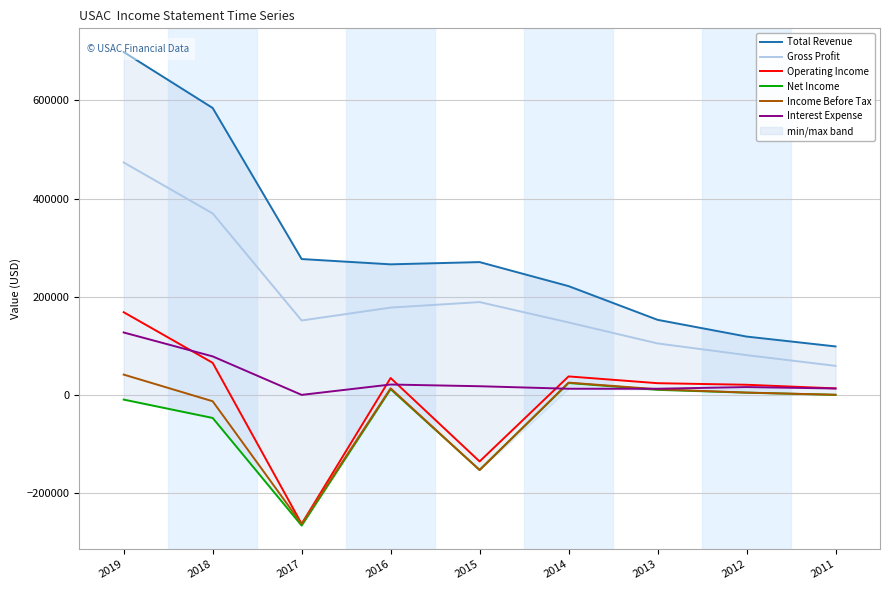

True or false: Gross Profit has a value of 183698 at 2019.

False